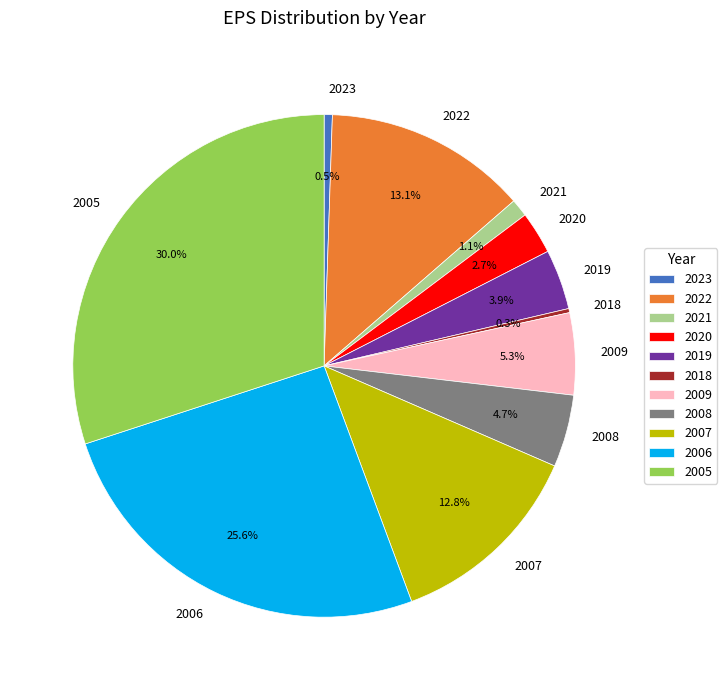

The 2009 slice represents 5% of the pie. True or false?

True